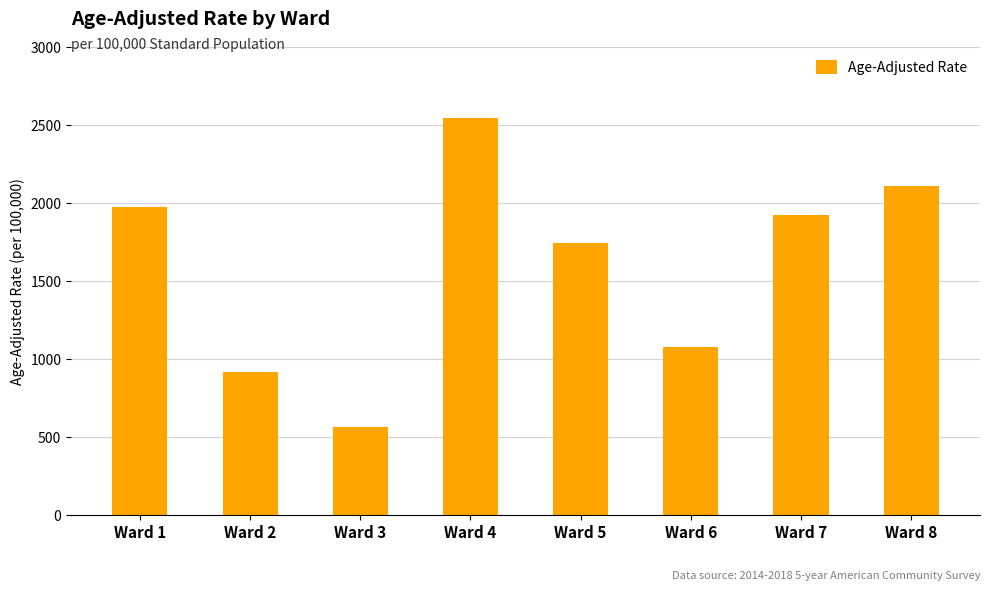

Reading right to left, what are all the values shown in this chart?

2112.1	1921.2	1080.2	1744.8	2545.3	563.9	917.7	1976.9